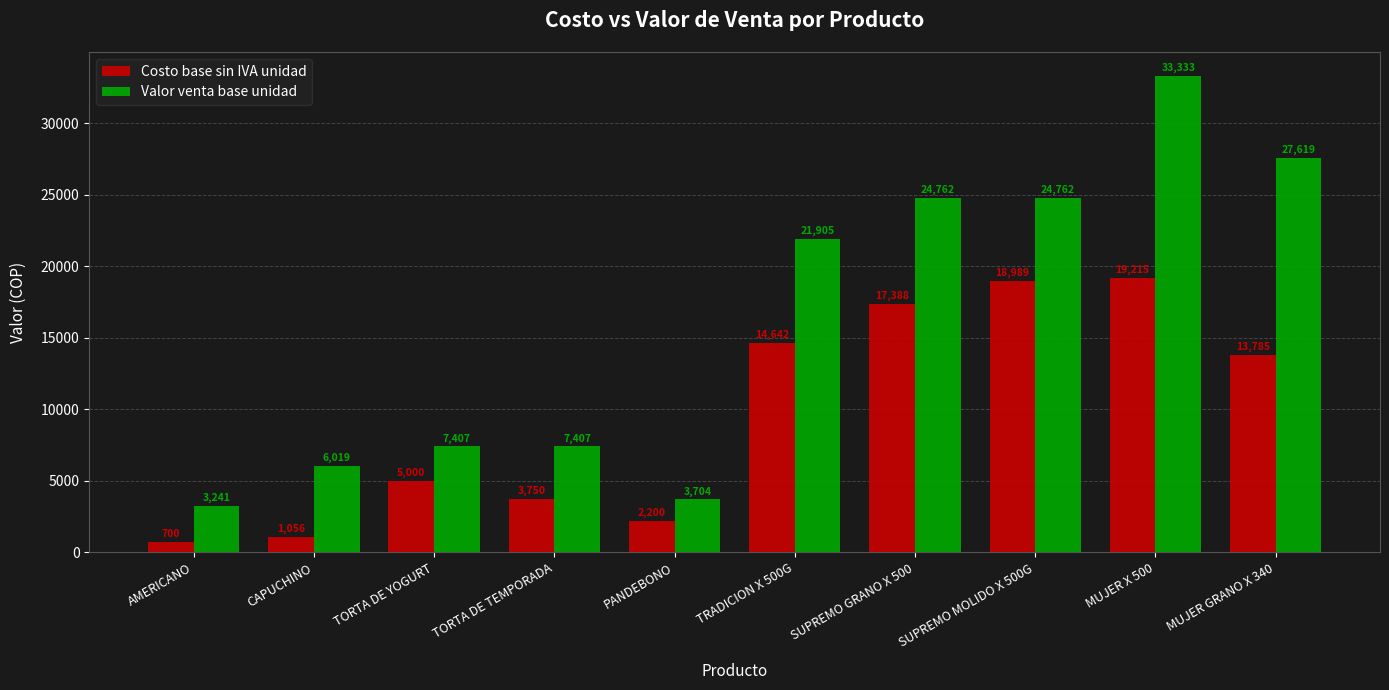

What is the difference between the highest and lowest values at CAPUCHINO?

4963